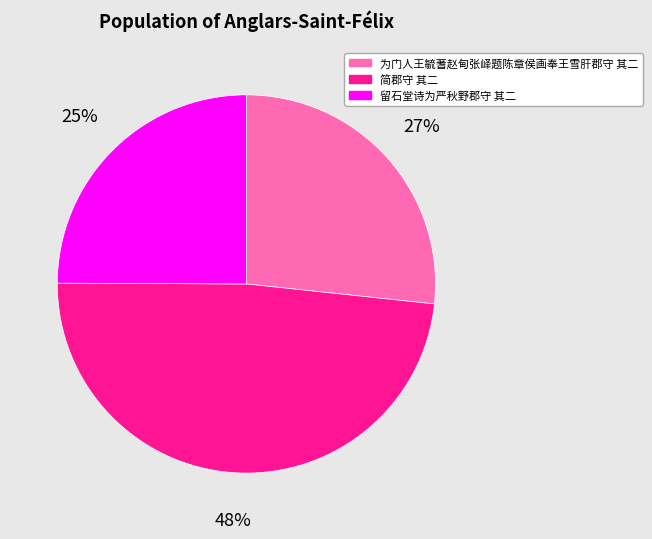

To the nearest percent, what is the difference between the 留石堂诗为严秋野郡守 其二 and 为门人王毓蓍赵甸张峄题陈章侯画奉王雪肝郡守 其二 slice percentages?

2%